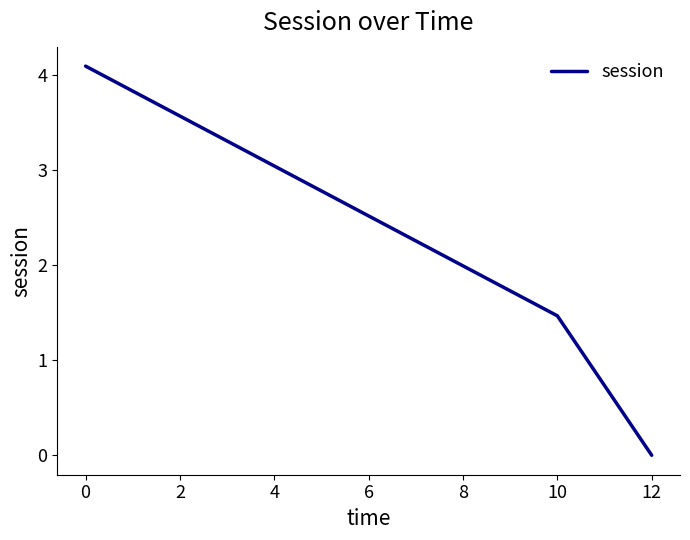

How many values exceed 1?

2